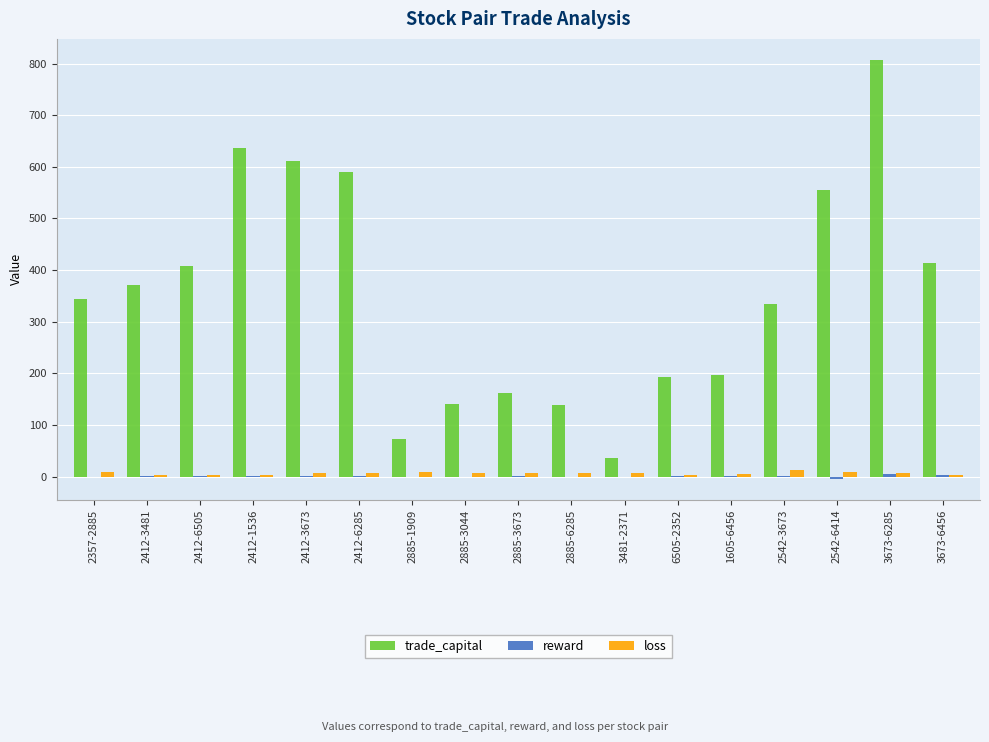

At which category is the sum across all series the highest?

3673-6285